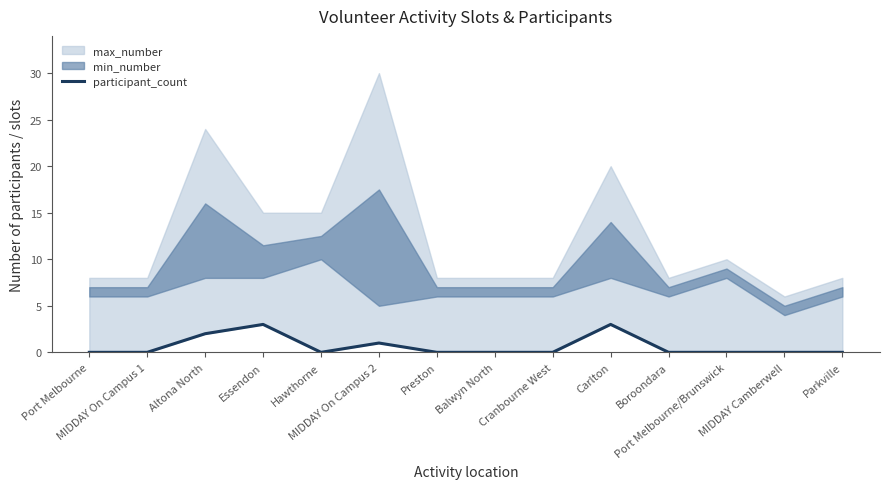

The value at Preston is 2. True or false?

False